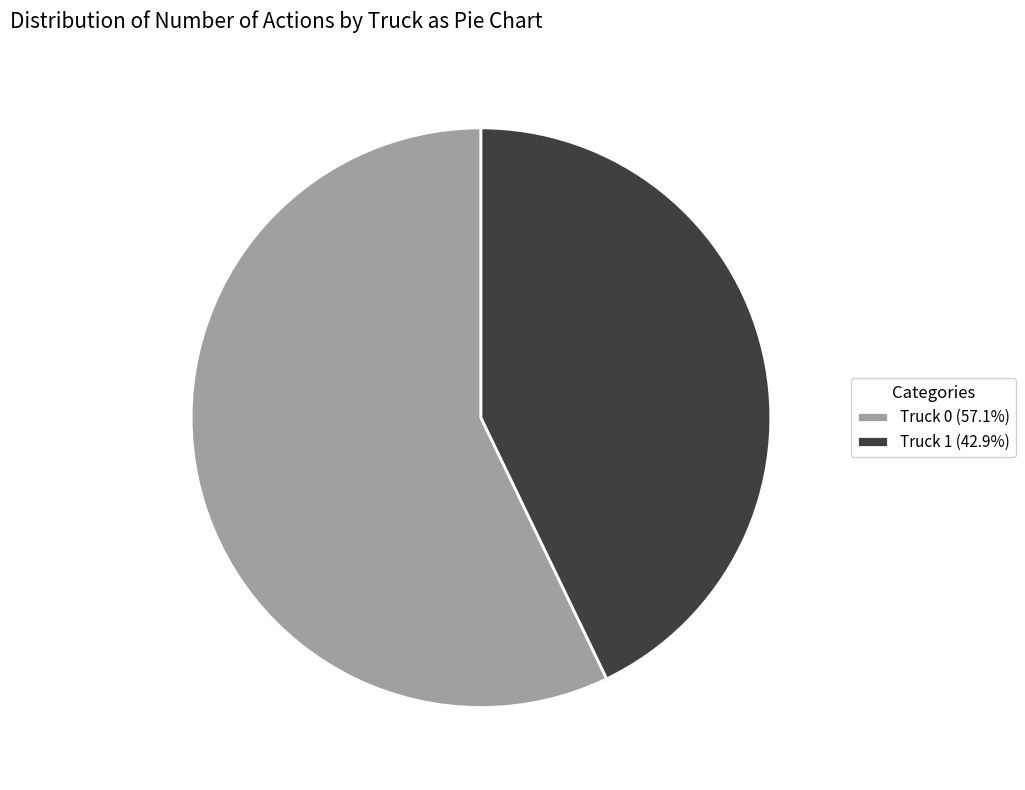

Is there any slice that represents more than half of the pie?

Yes